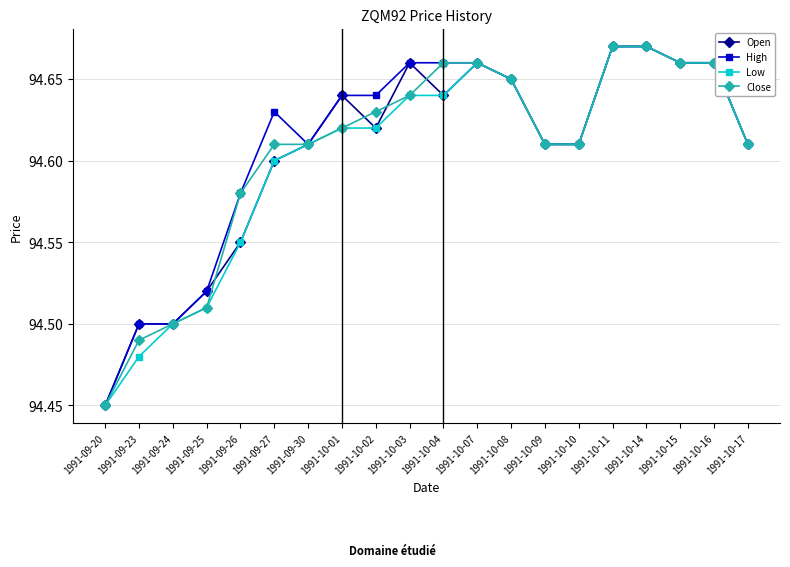

How many categories are shown in the chart?

20